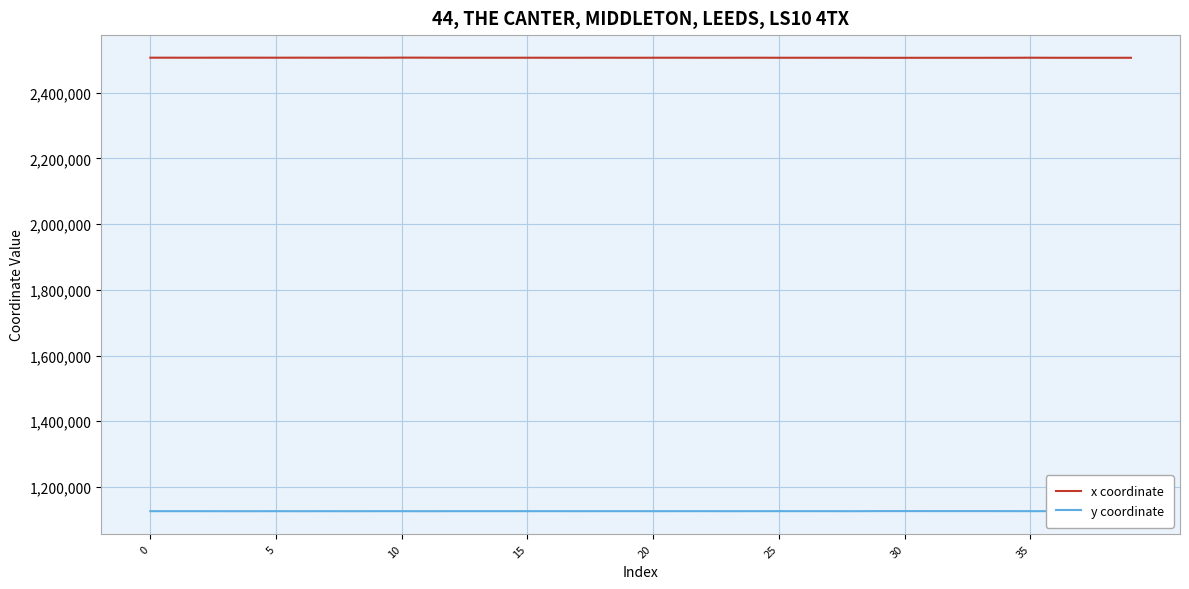

What is the greatest value displayed?

2507050.8